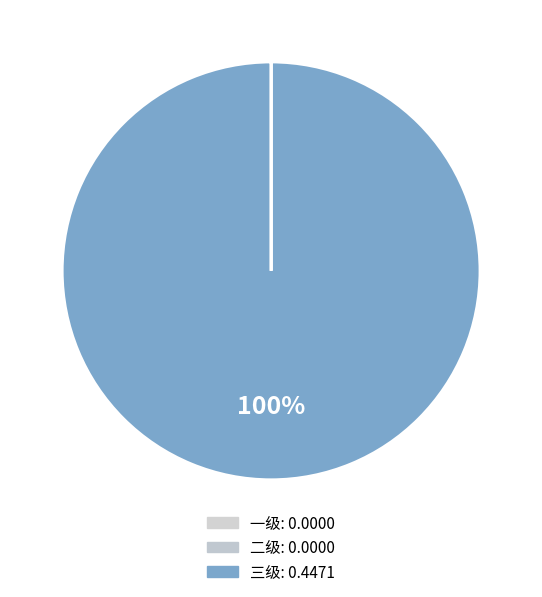

Rank the categories by value from highest to lowest.

三级, 一级, 二级